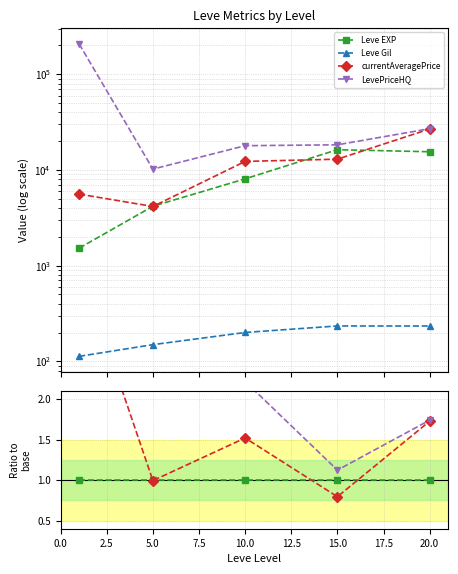

Reading left to right, transcribe all the data shown in this chart.

Leve EXP: 1.0	1.0	1.0	1.0	1.0
Leve Gil: 0.1	0.0	0.0	0.0	0.0
currentAveragePrice: 3.7	1.0	1.5	0.8	1.7
LevePriceHQ: 136.8	2.4	2.2	1.1	1.7